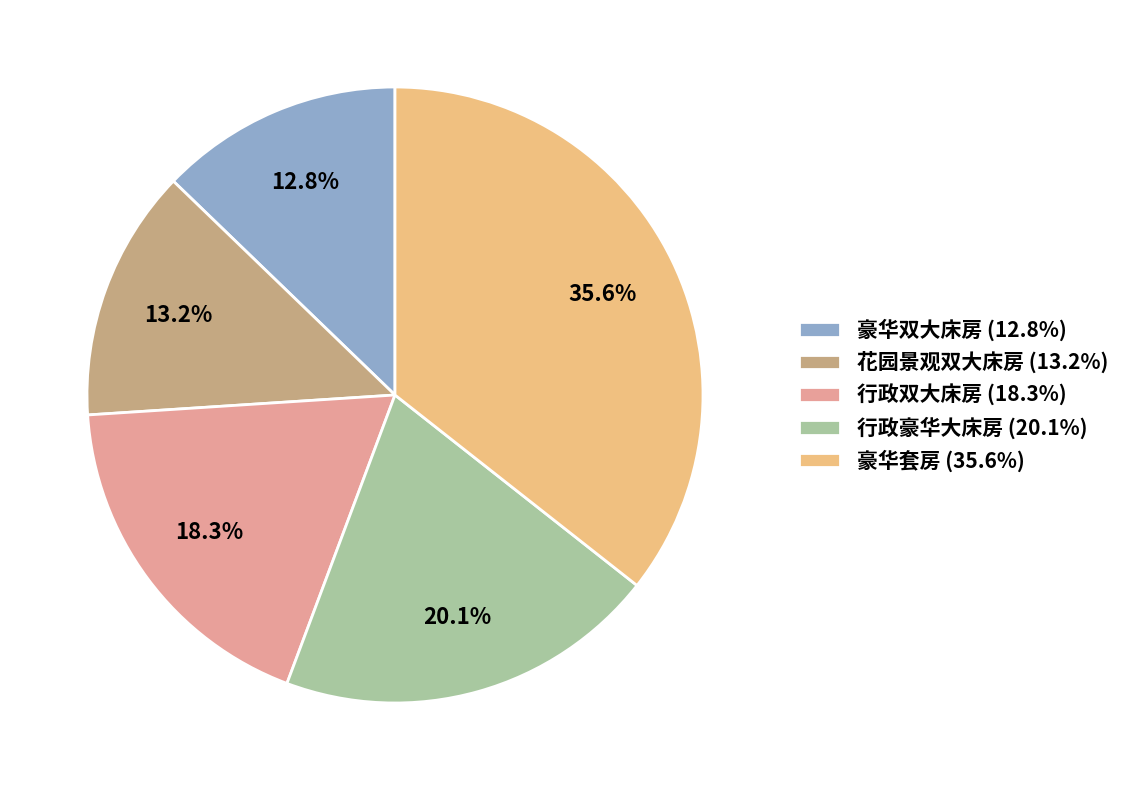

Is 行政豪华大床房 the majority of the pie?

No